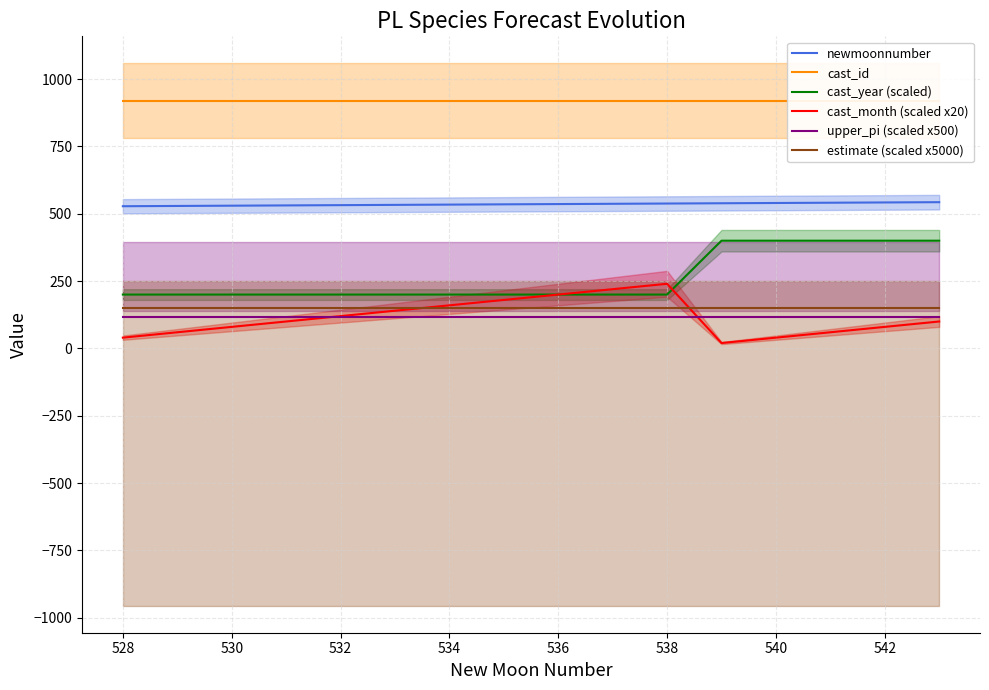

True or false: cast_year (scaled) has a value of 400.0 at 542.

True